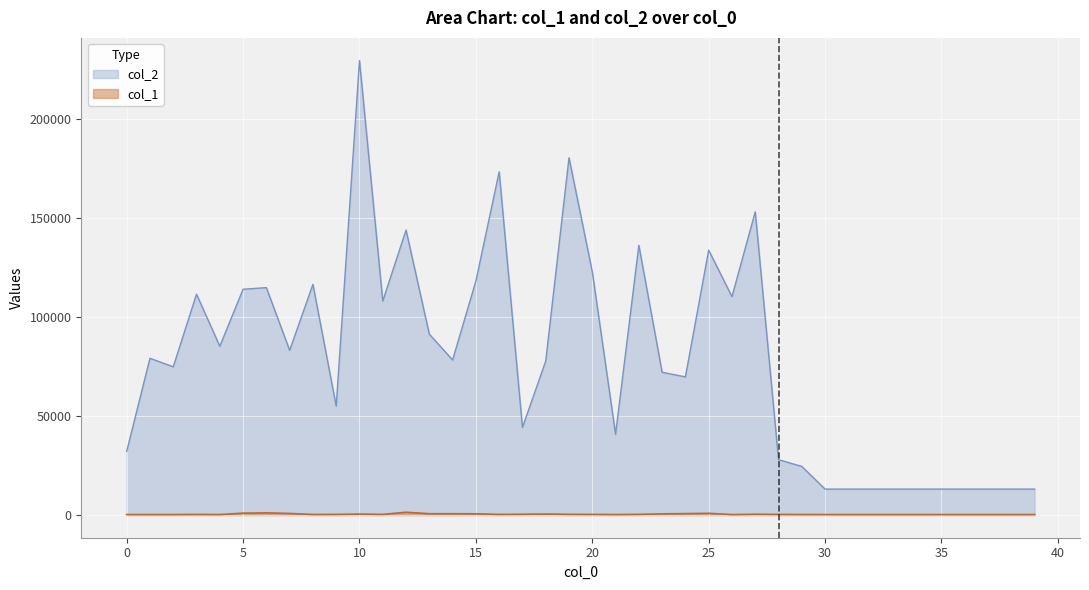

Reading left to right, transcribe all the data shown in this chart.

col_2: 0=32163	1=79244	2=74945	3=111672	4=85334	5=114157	6=114980	7=83267	8=116611	9=55033	10=229780	11=108186	12=144085	13=91443	14=78404	15=118281	16=173545	17=44249	18=77848	19=180643	20=122973	21=40810	22=136356	23=72176	24=69839	25=133922	26=110427	27=153273	28=27993	29=24561	30=13104	31=13104	32=13104	33=13104	34=13104	35=13104	36=13104	37=13104	38=13104	39=13104
col_1: 0=220	1=236	2=223	3=275	4=227	5=933	6=1086	7=793	8=265	9=307	10=459	11=310	12=1394	13=652	14=652	15=596	16=302	17=370	18=486	19=334	20=297	21=224	22=322	23=579	24=698	25=856	26=217	27=370	28=297	29=238	30=234	31=234	32=234	33=234	34=234	35=234	36=234	37=234	38=234	39=234